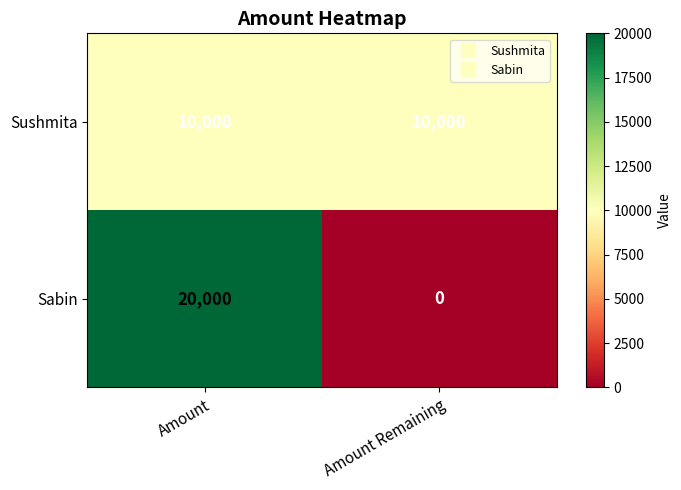

The value of Sabin at Amount is 27643. True or false?

False